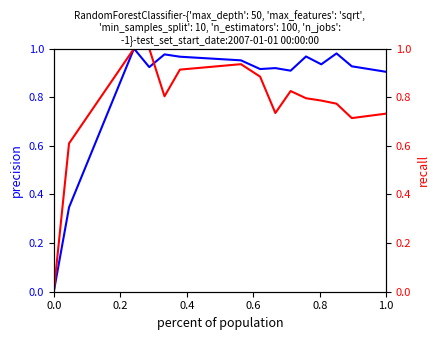

True or false: precision has more than 0 interior local peaks.

True